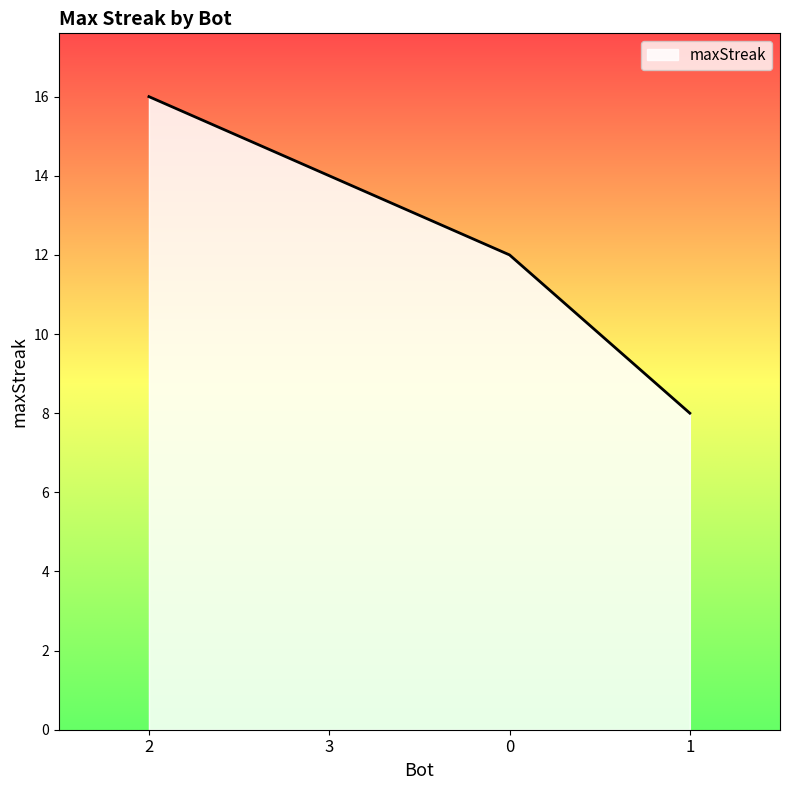

Does the chart display data point markers on the line(s)?

No